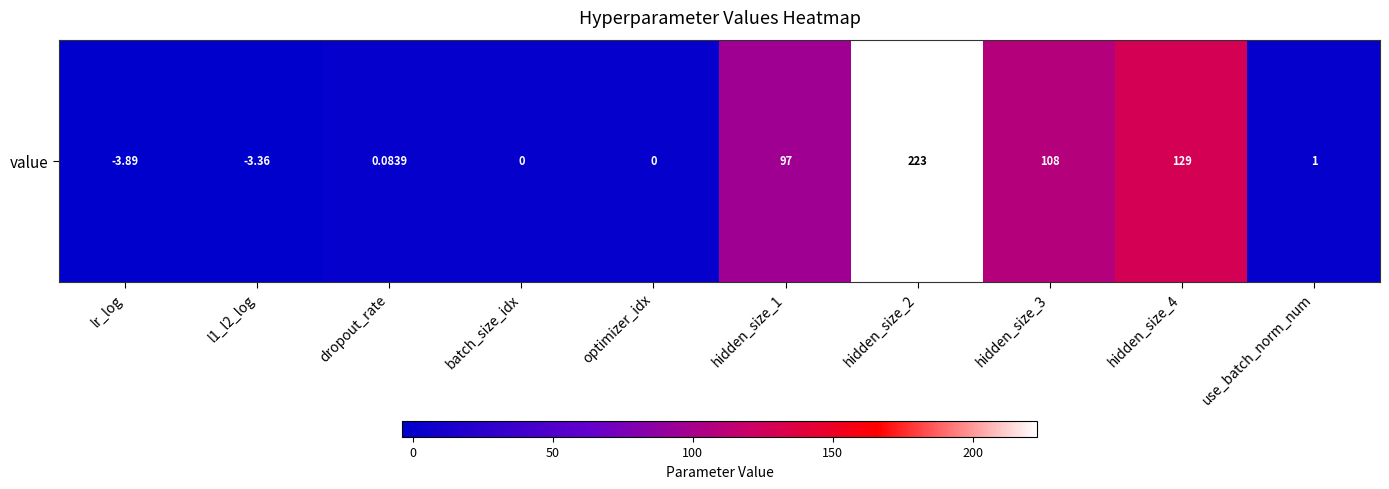

The value at optimizer_idx is 156.5. True or false?

False